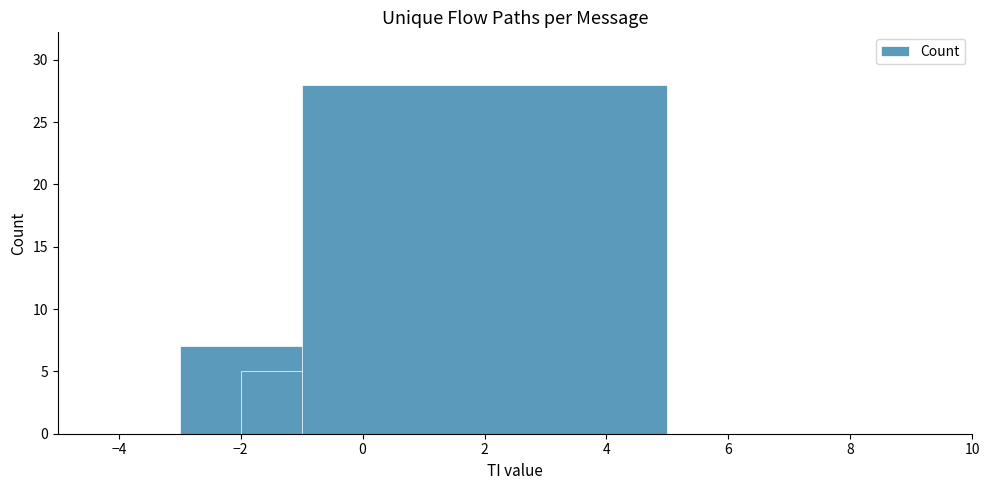

What is the minimum value shown in the chart?

5